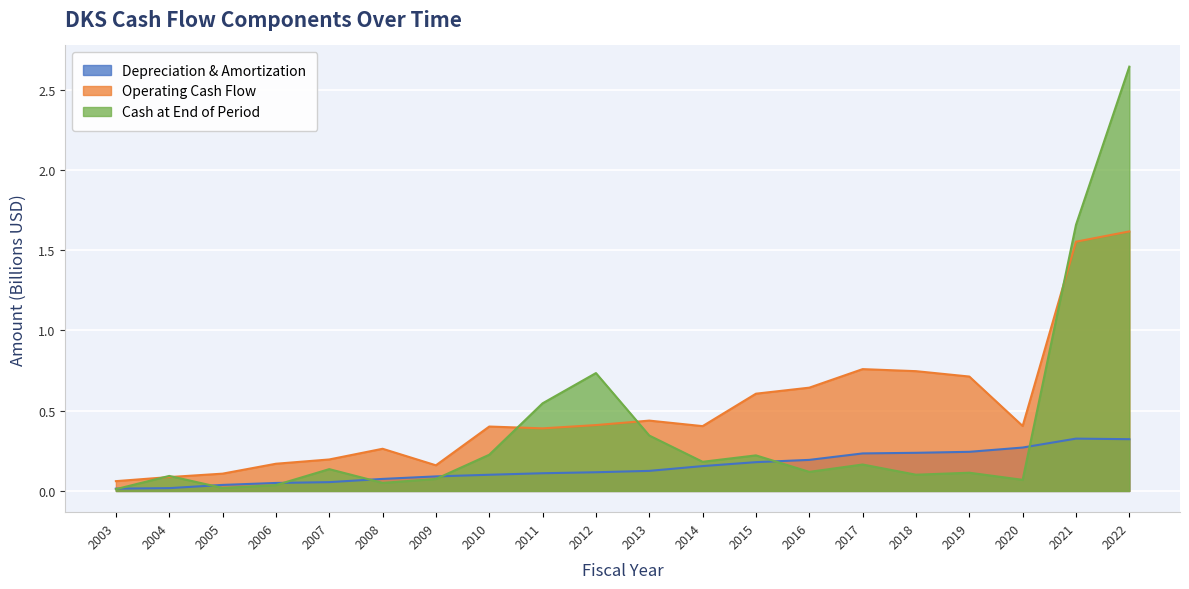

How many interior local peaks does the Depreciation & Amortization series have?

1